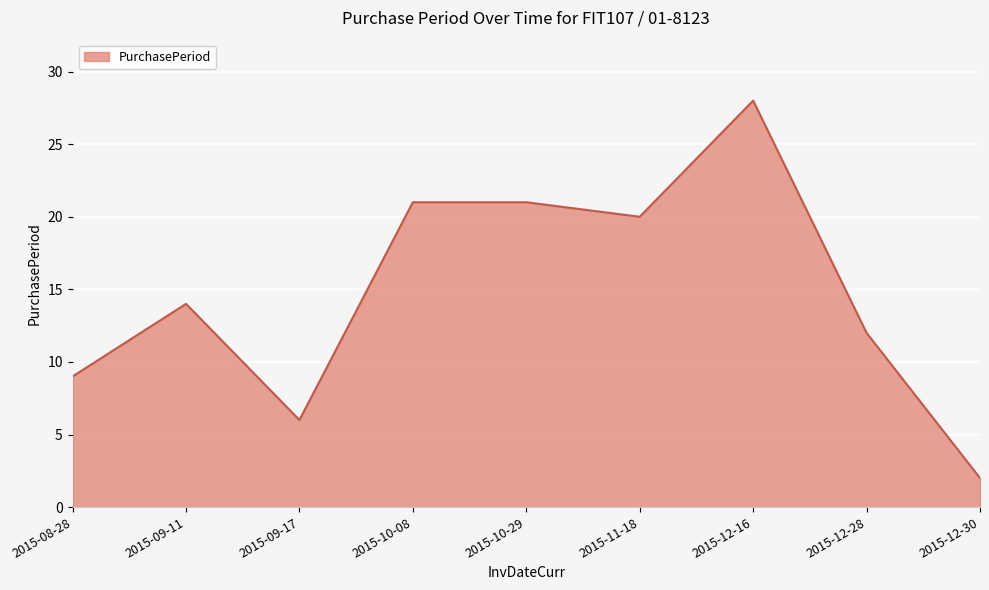

Is it true that the value at 2015-12-28 is 5?

False